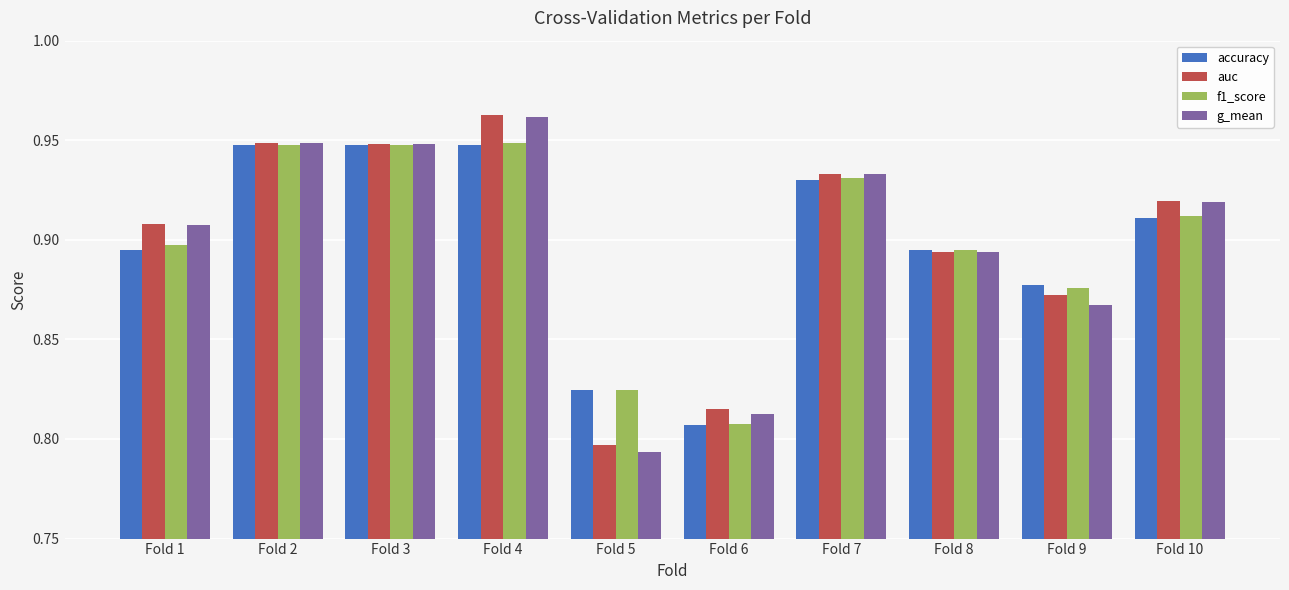

What are all the series names shown in the legend?

accuracy, auc, f1_score, g_mean